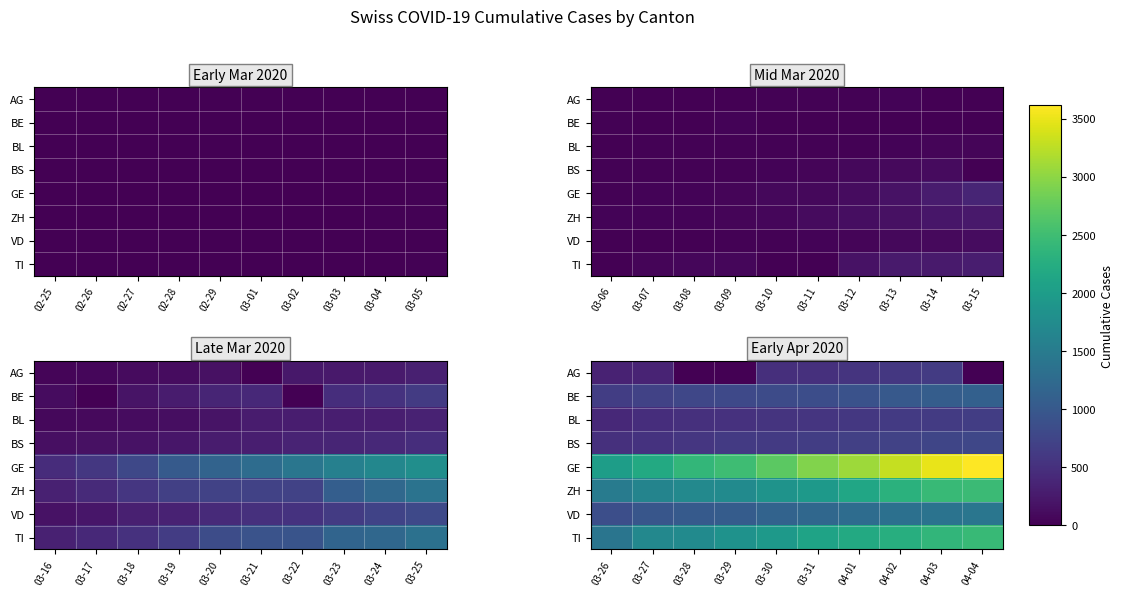

At how many categories does at least one series exceed 23?

10